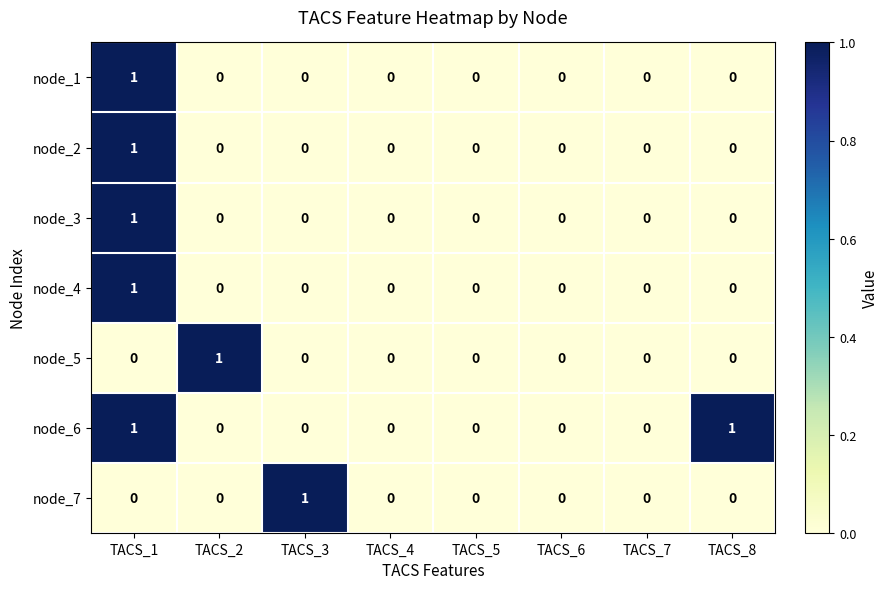

Which series has the largest total across all categories?

node_6